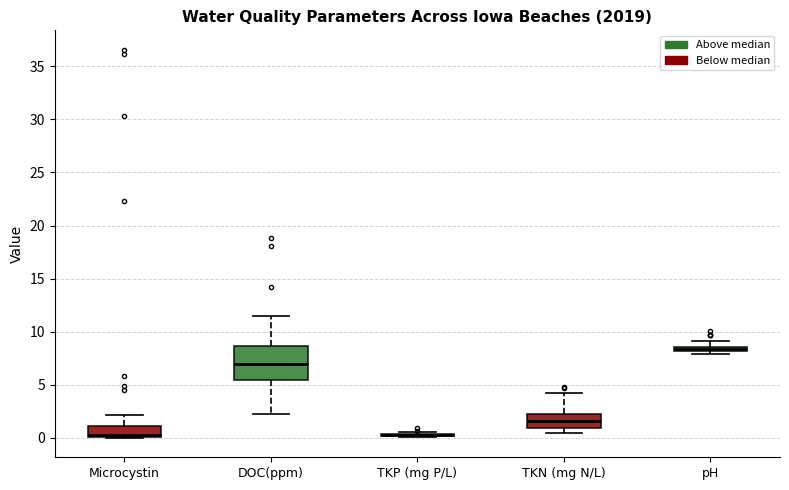

Comparing the boxes themselves (not the whiskers), which one is the tallest?

DOC(ppm)